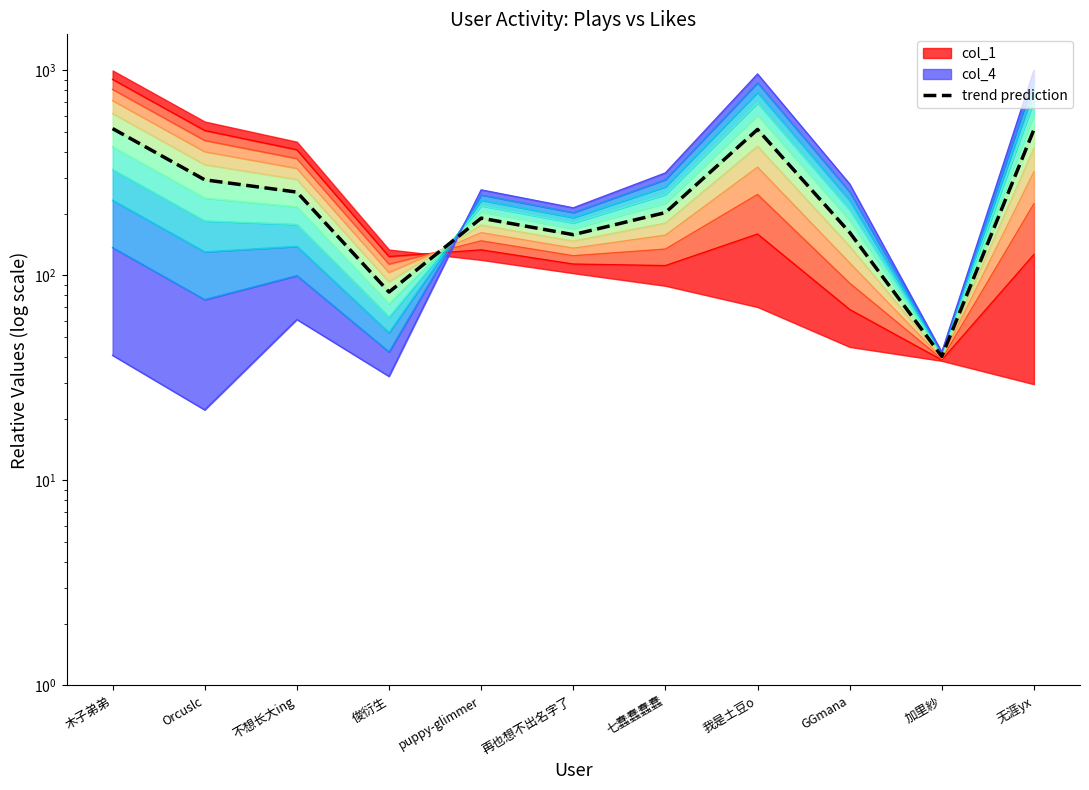

What value does the data have at puppy-glimmer?

190.3